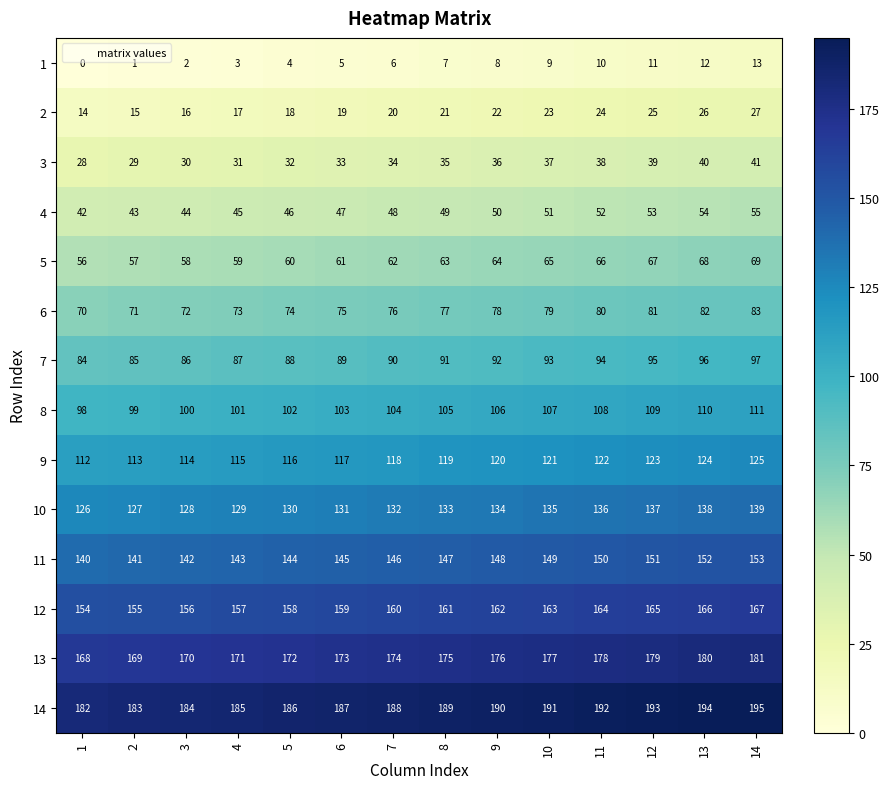

What is the sum of the 4 values at 14 and 10?

106